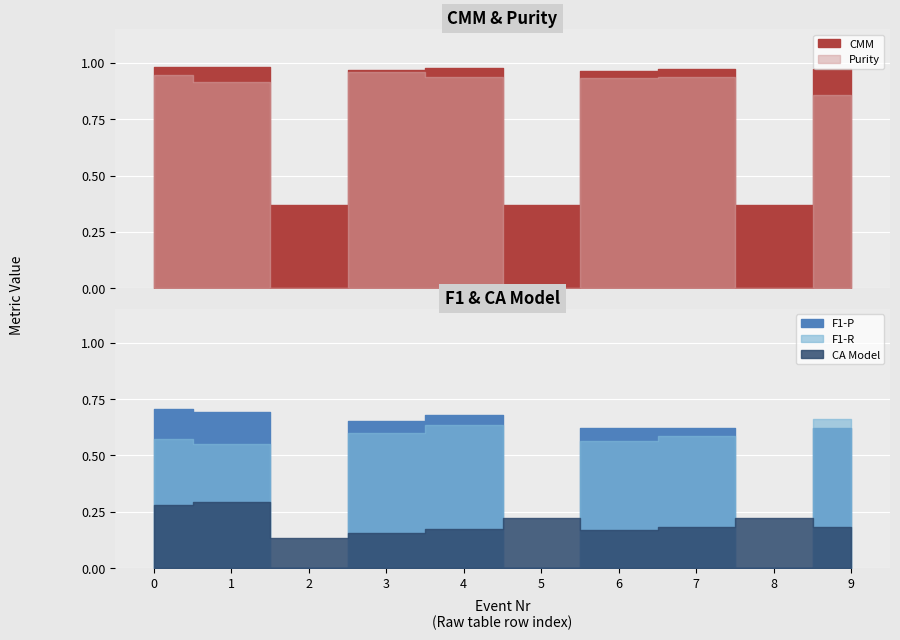

True or false: CMM has more than 0 points higher than both neighbors.

True